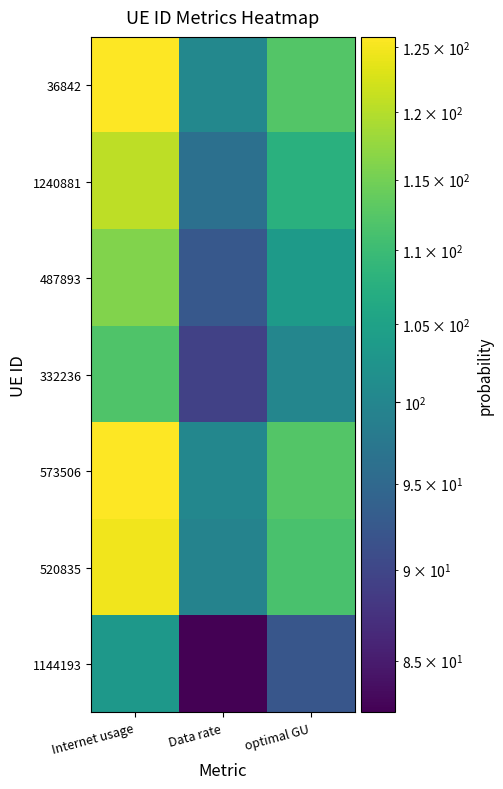

What is the minimum value shown in the chart?

82.3